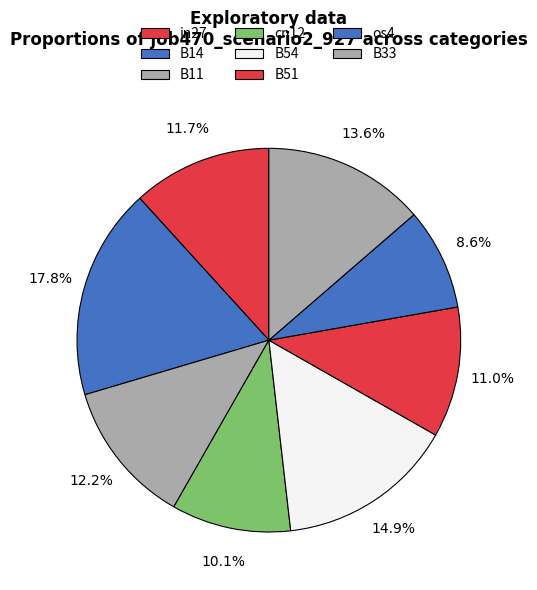

What percentage is the B54 slice, to the nearest percent?

15%